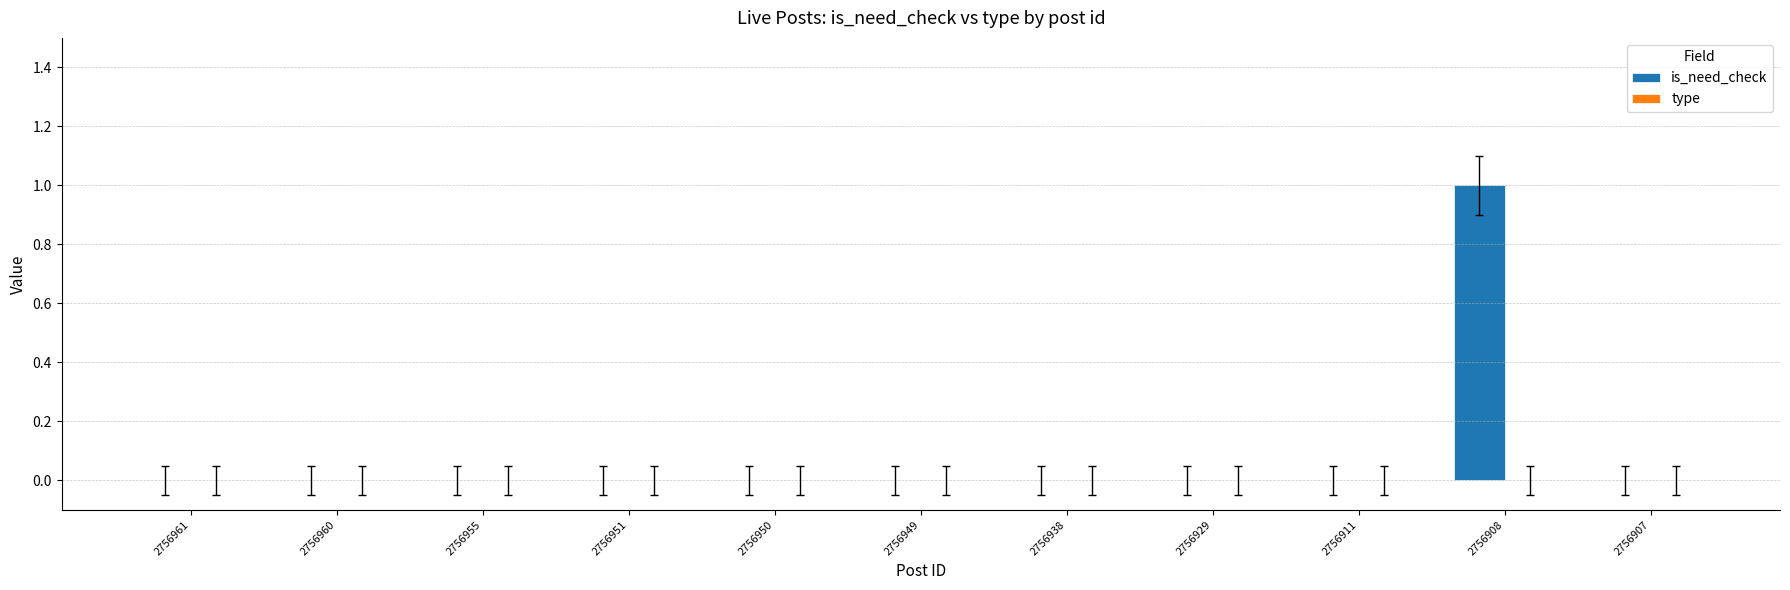

What is the change in value from 2756951 to 2756908?

+1